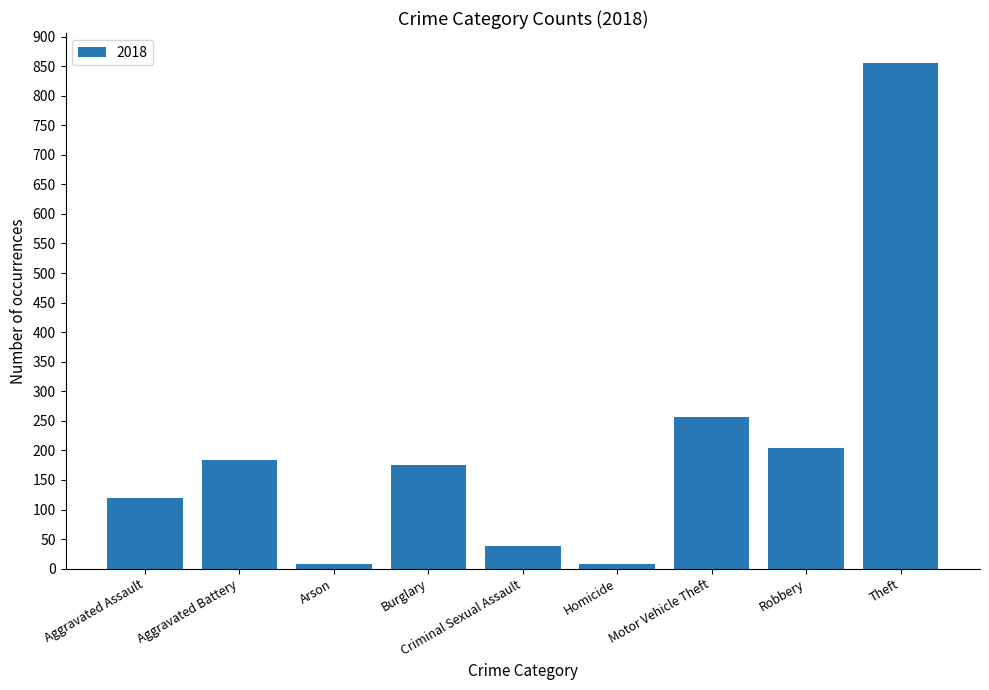

At which label does the data first exceed 176?

Aggravated Battery